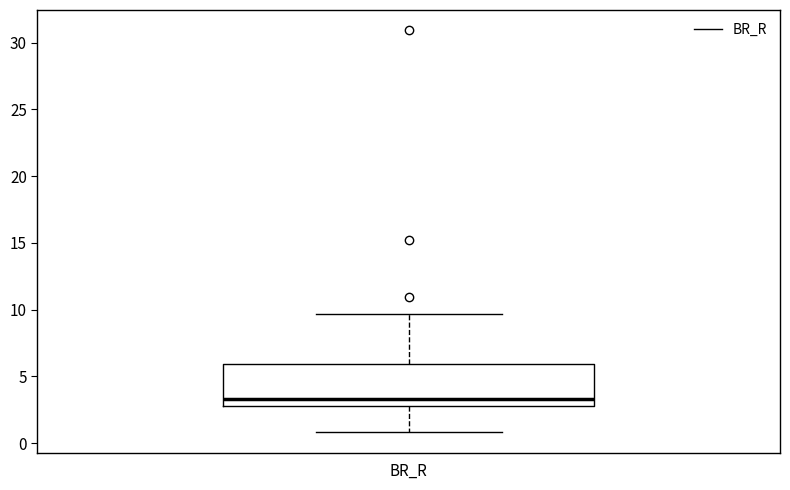

Read this box plot against the y-axis: the position of the median line, the range covered by the box, and the ends of both whiskers. The values are not printed on the chart, so give them approximately, as read against the axis.

median 3.5, box 3.0 to 6.0, whiskers 1.0 to 9.5